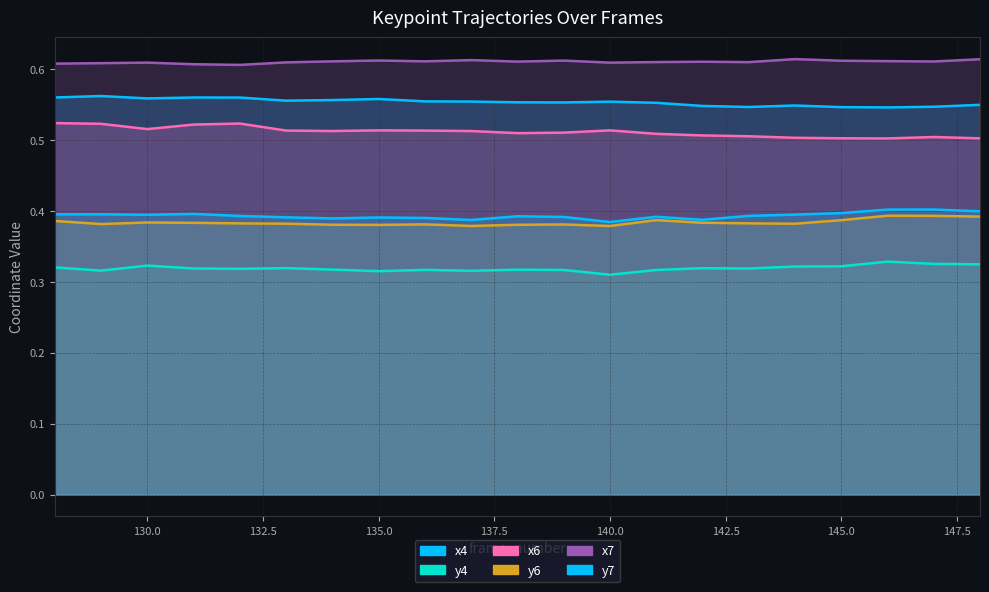

Is it true that x6 equals 0.8 at 144?

False